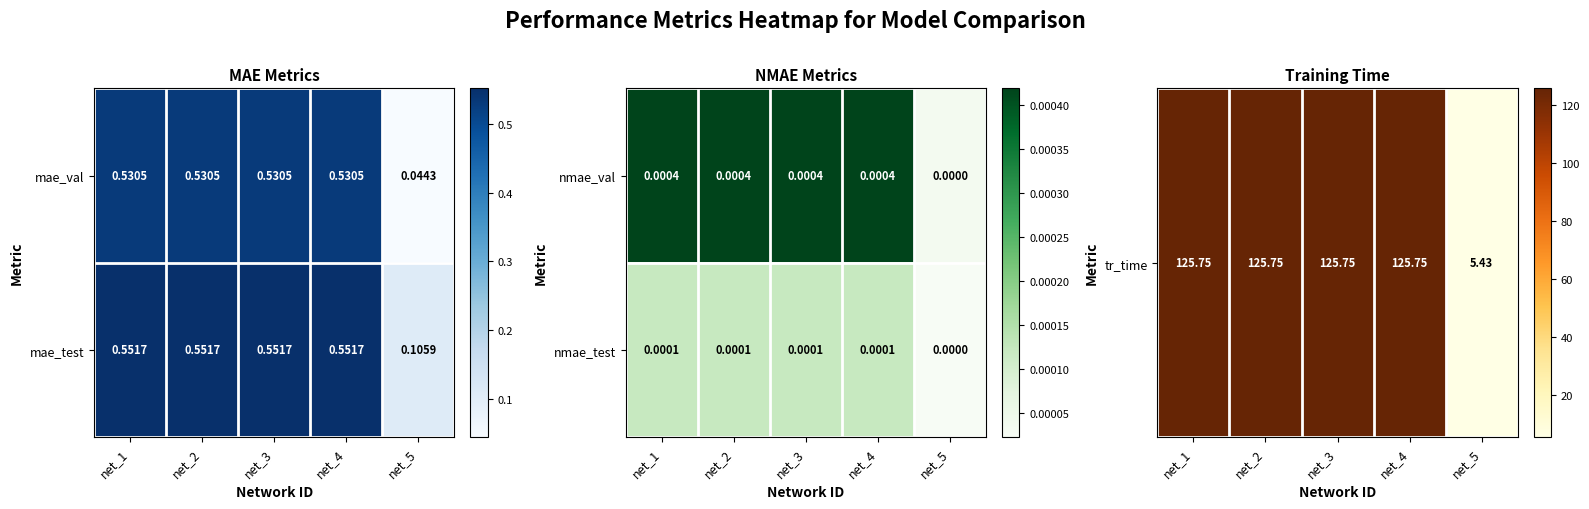

Is the value of nmae_val at net_3 greater than the value of nmae_test at net_2?

Yes